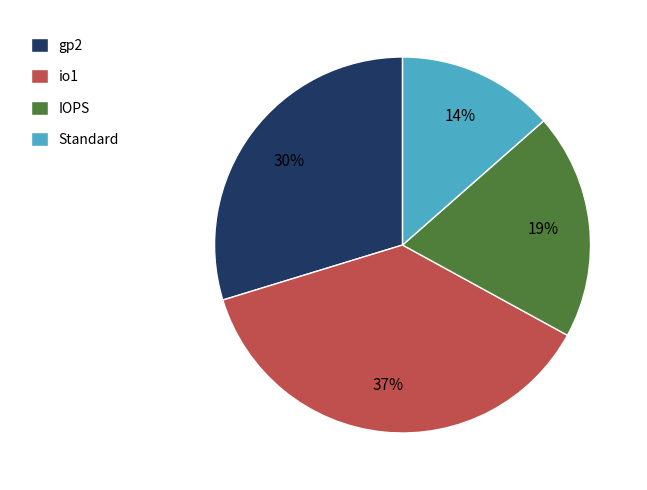

Which category has the smallest portion of the pie?

Standard